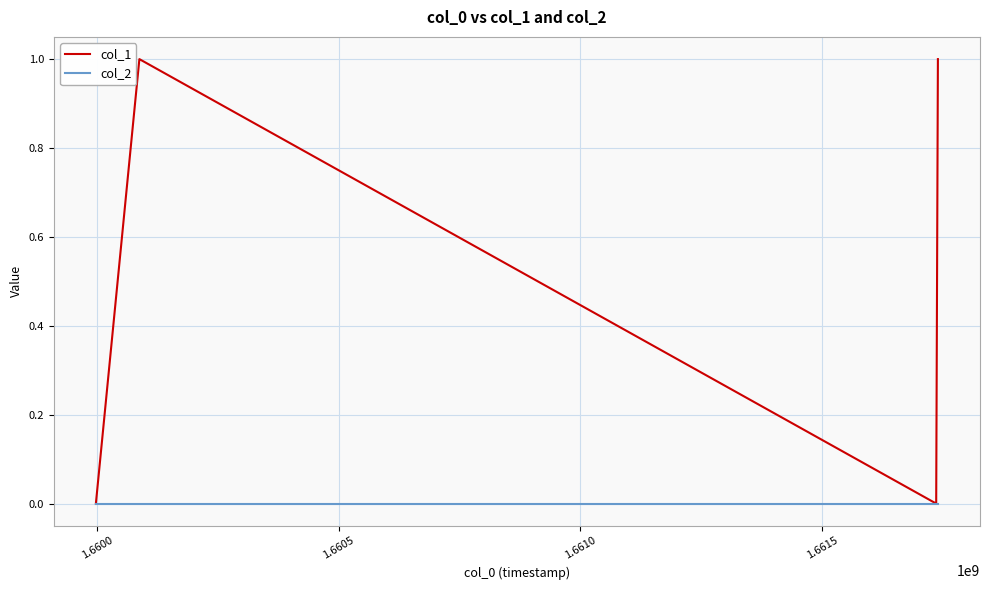

Rank the series by their maximum value, from lowest to highest.

col_2, col_1